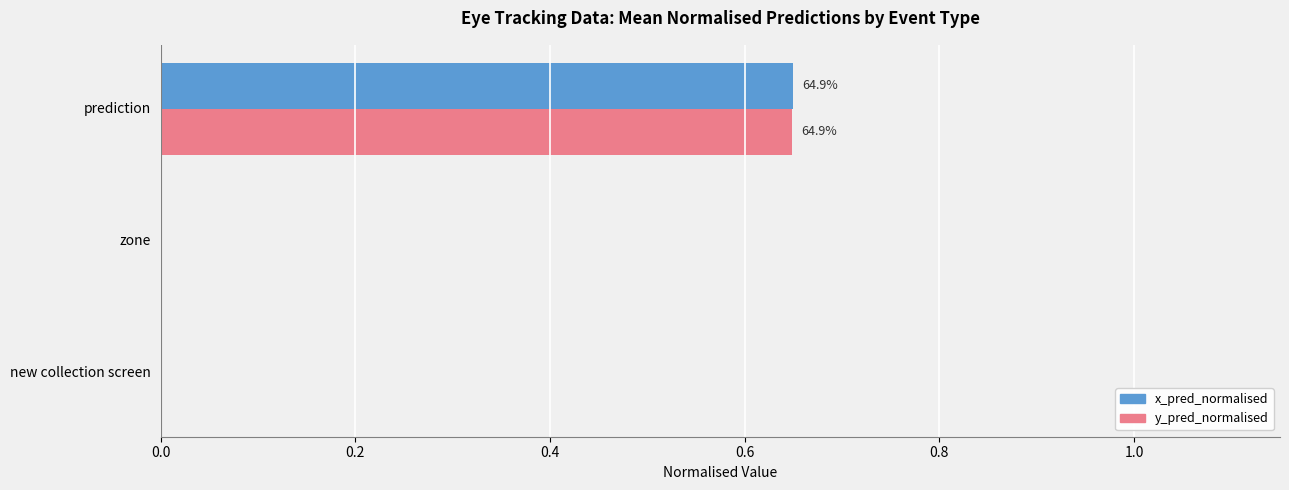

Count the x_pred_normalised values in the range 0 to 1.

3